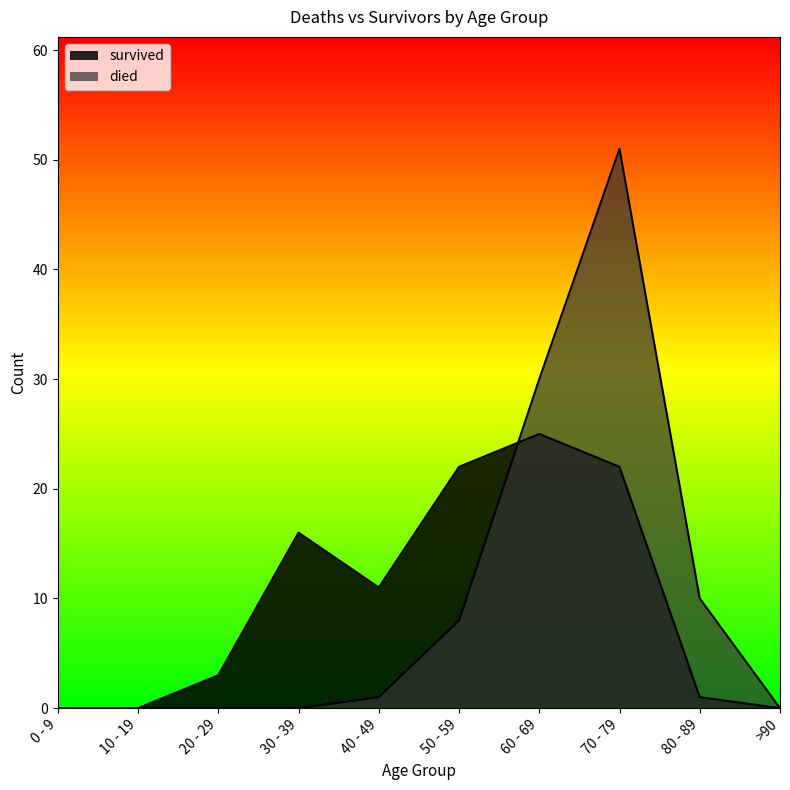

What position from the right is 50 - 59?

5